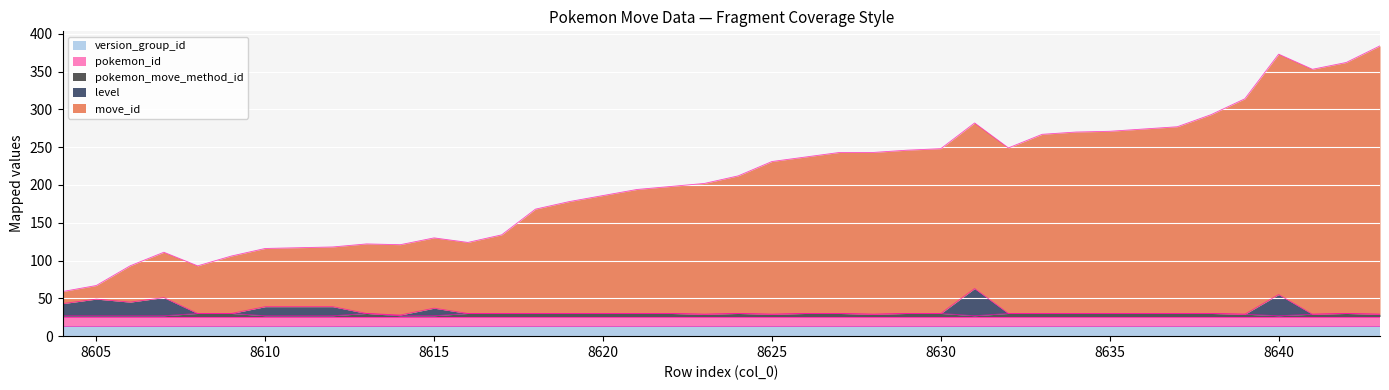

What is the maximum value for version_group_id?

14